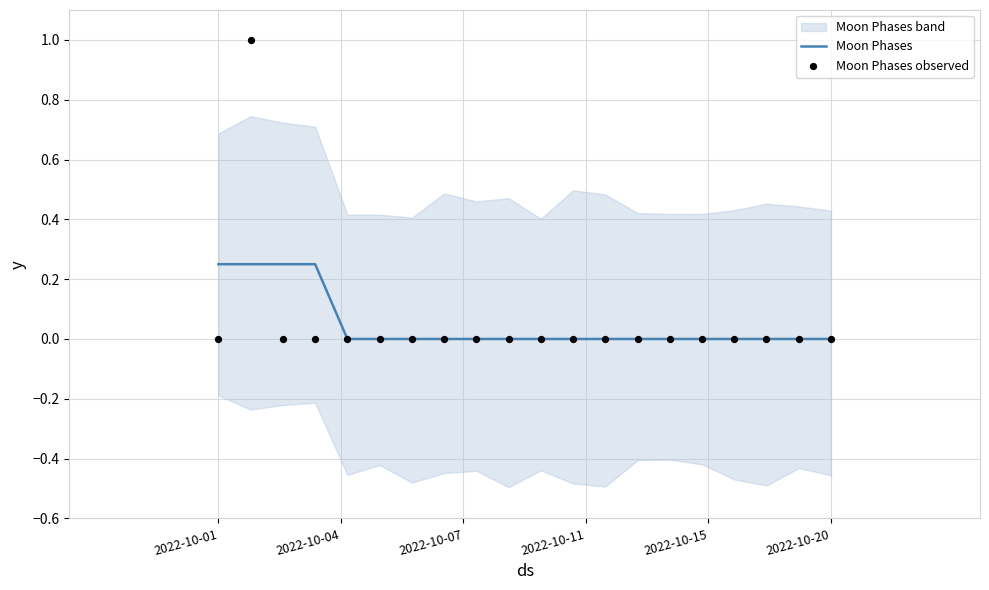

What are all the series names shown in the legend?

Moon Phases, Moon Phases observed